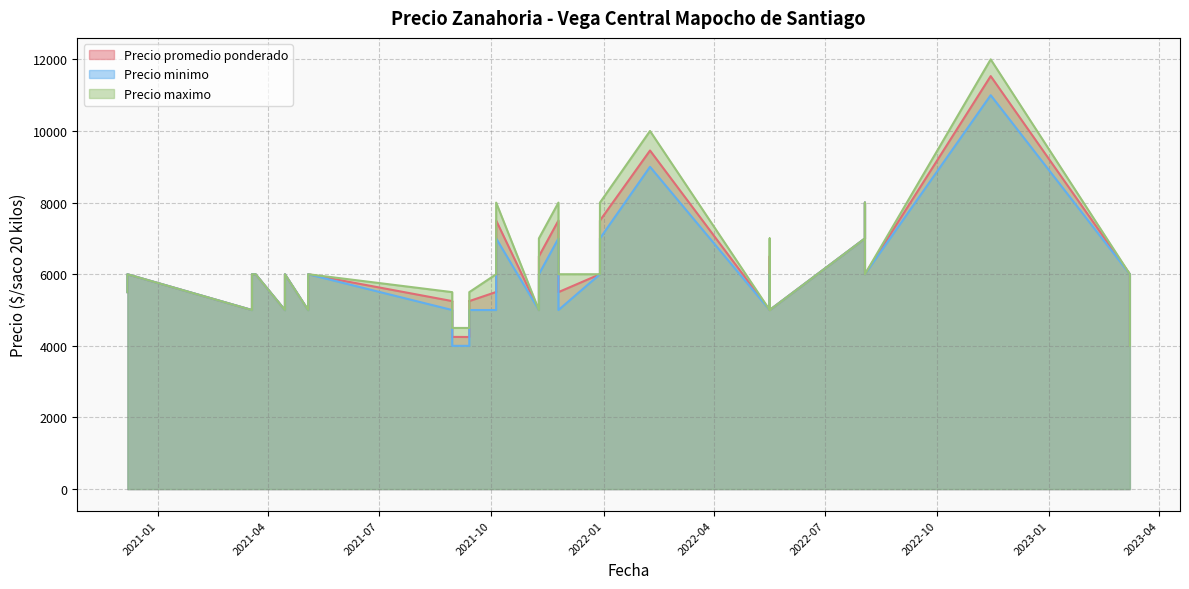

Is the value of Precio minimo at 2021-08-30 greater than the value of Precio promedio ponderado at 2021-08-30?

No